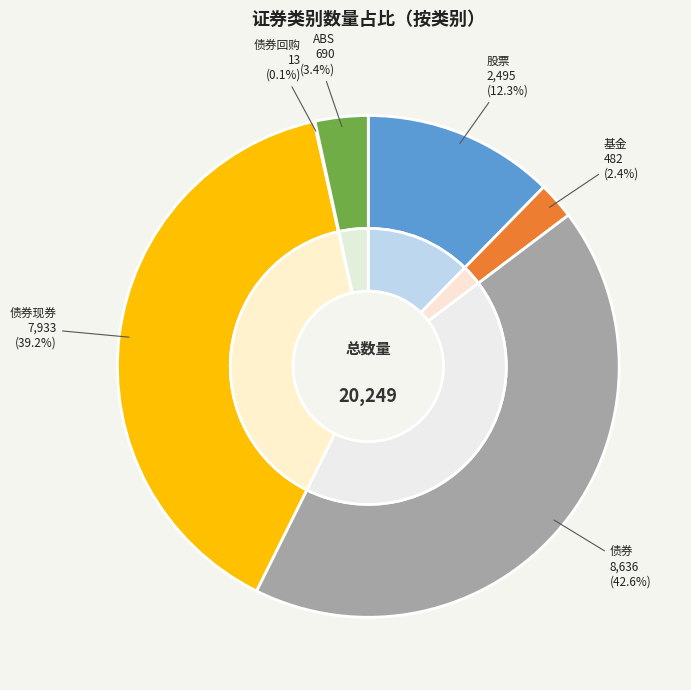

What percentage do 基金 and 股票 together represent?

14.7%